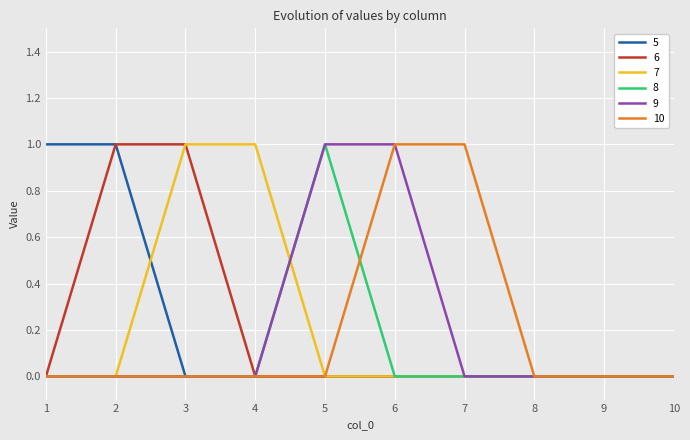

Is it true that 9 equals -1 at 9?

False